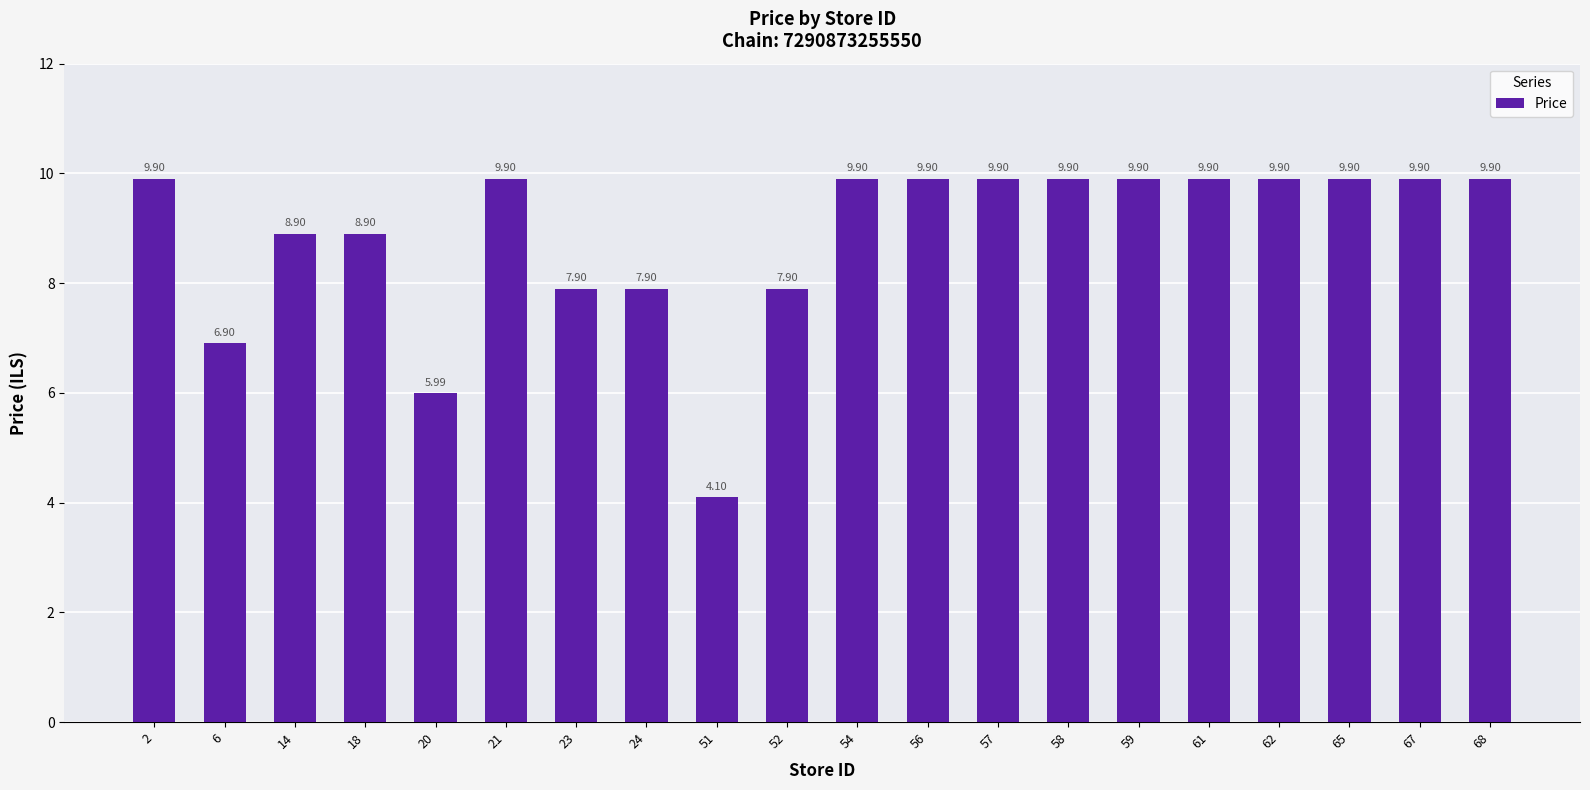

What is the value of the 6th bar from the left?

9.9